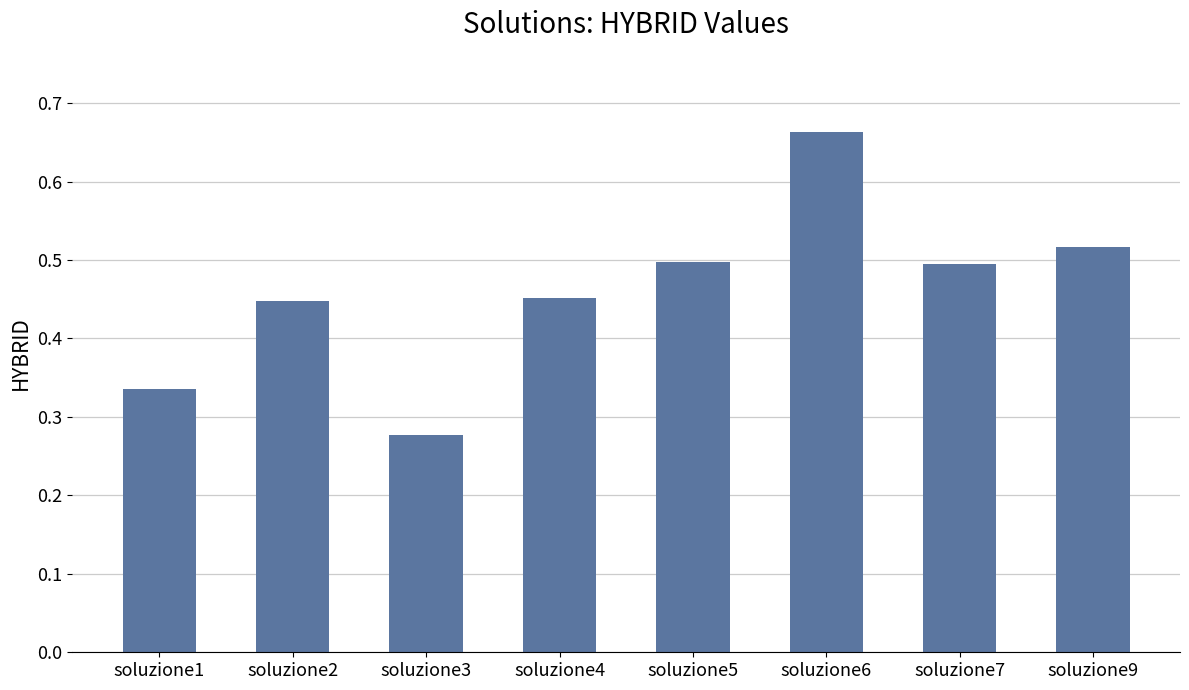

How many bars are there in total?

8